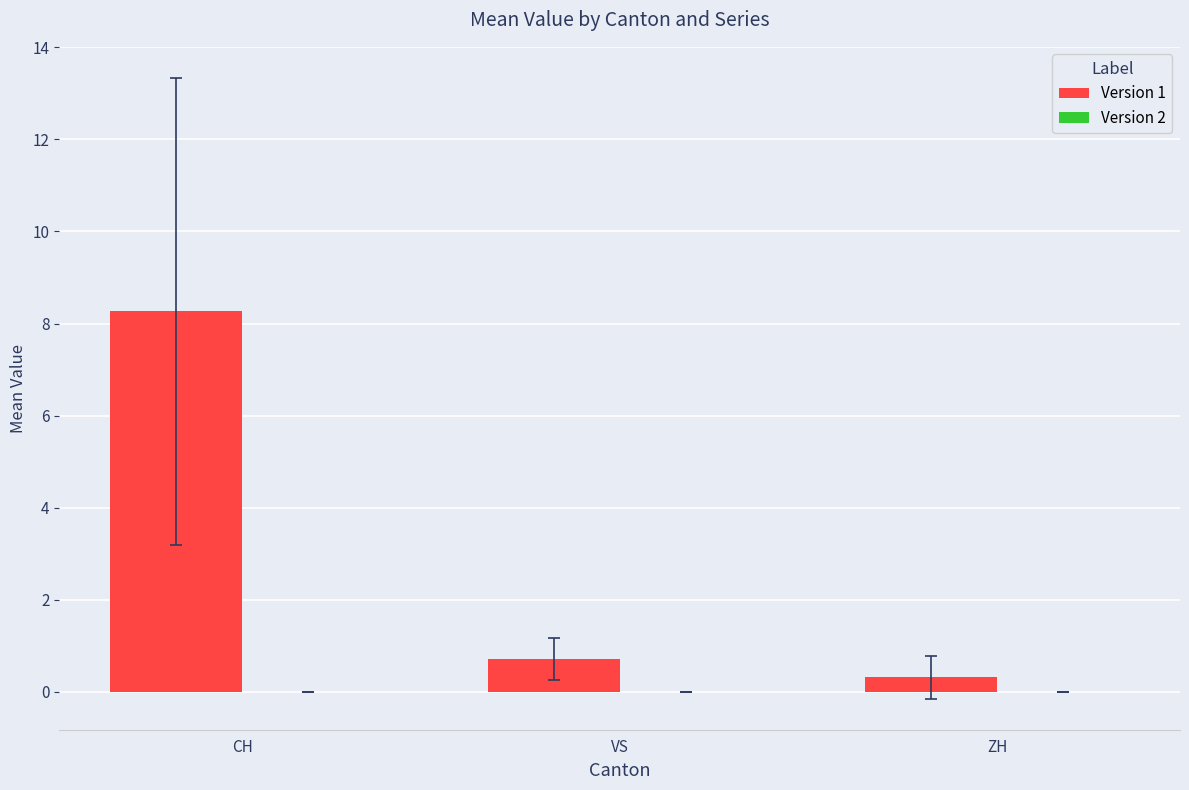

List the labels in order of value, smallest first.

ZH, VS, CH